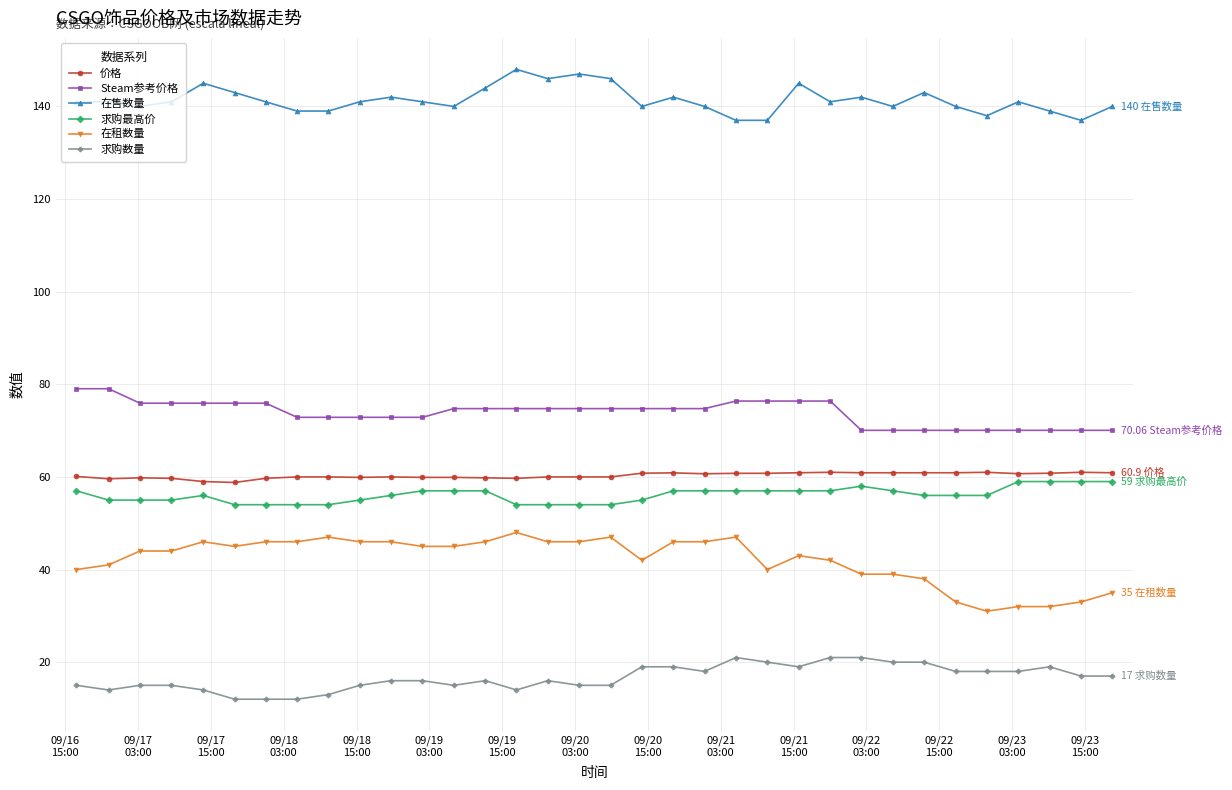

What is the value of the 求购最高价 point at the 9th from the left?

54.0